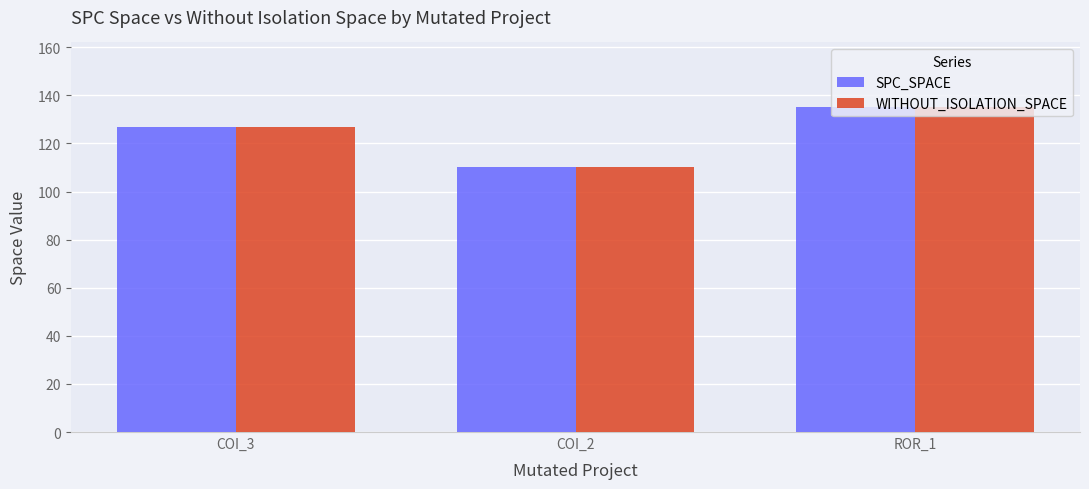

Reading right to left, what are all the values shown in this chart?

SPC_SPACE: 135	110	127
WITHOUT_ISOLATION_SPACE: 135	110	127